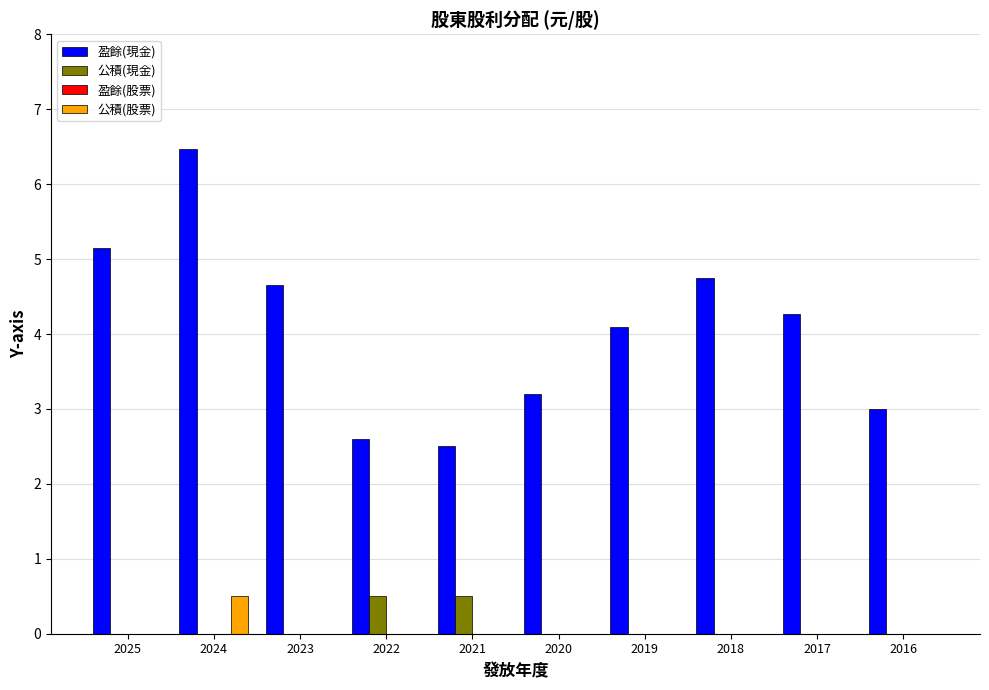

Which category has the highest value in the 盈餘(現金) series?

2024